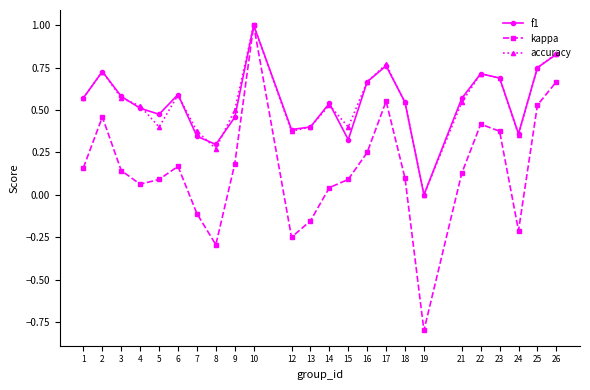

What is the value of the kappa point at the 18th from the left?

-0.8